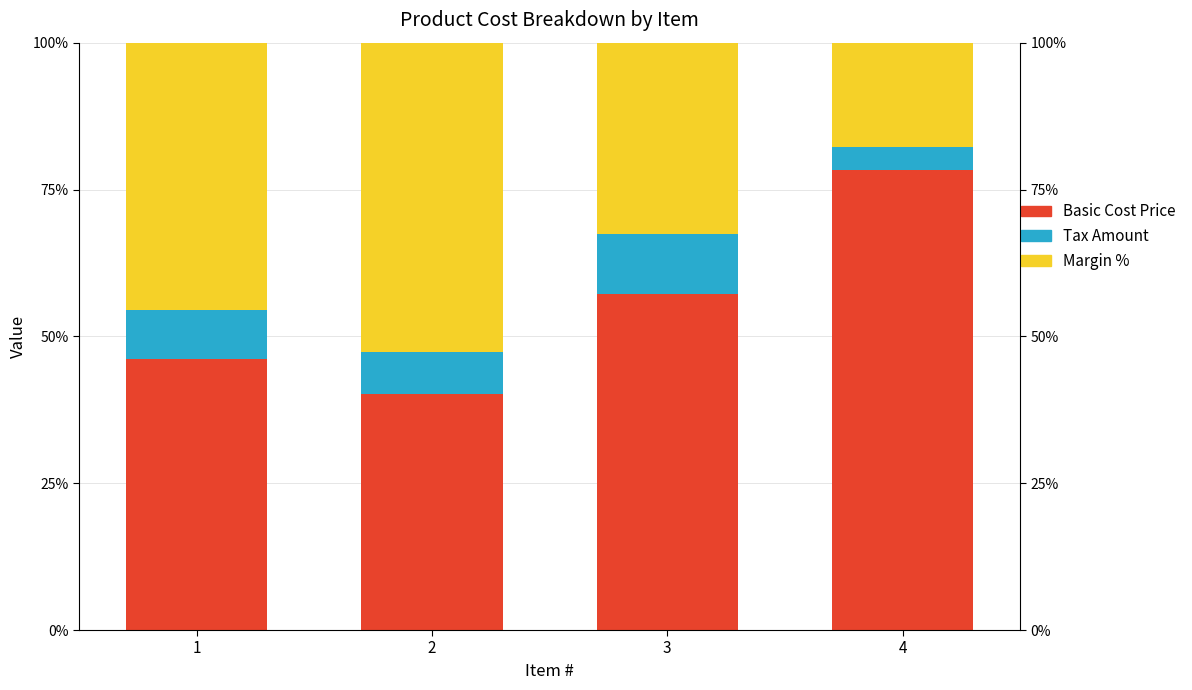

Read the Basic Cost Price value at 2.

40.1